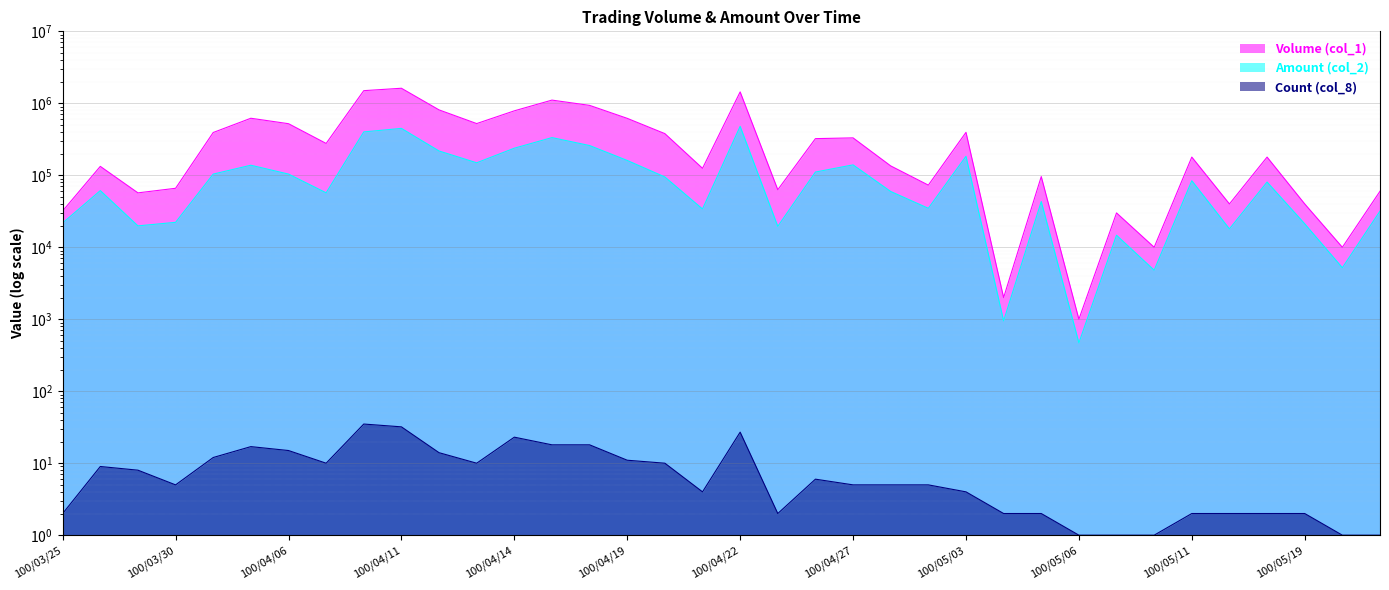

Rank the categories by Amount (col_2) value from highest to lowest.

100/04/22, 100/04/11, 100/04/08, 100/04/15, 100/04/18, 100/04/14, 100/04/12, 100/05/03, 100/04/19, 100/04/13, 100/04/27, 100/04/01, 100/04/26, 100/04/06, 100/03/31, 100/04/20, 100/05/11, 100/05/13, 100/03/28, 100/04/28, 100/04/07, 100/05/05, 100/04/29, 100/04/21, 100/05/23, 100/03/30, 100/03/25, 100/05/19, 100/03/29, 100/04/25, 100/05/12, 100/05/09, 100/05/20, 100/05/10, 100/05/04, 100/05/06